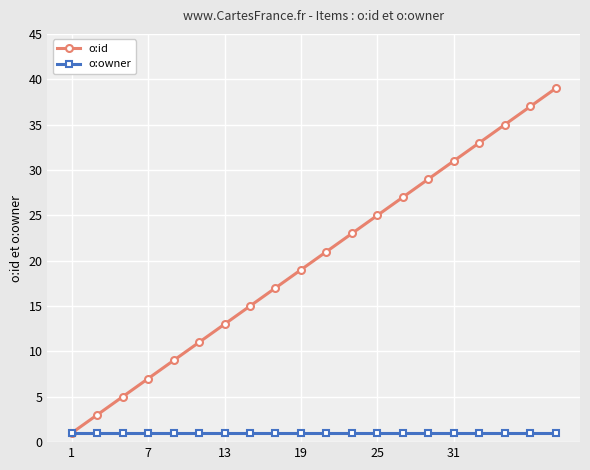

Which series has the largest range (max minus min)?

o:id